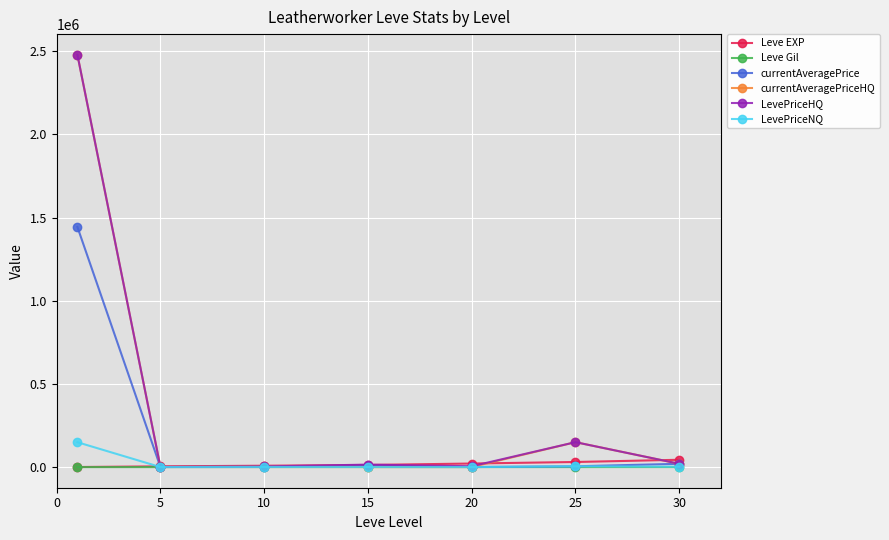

True or false: LevePriceNQ has more than 2 interior local peaks.

False